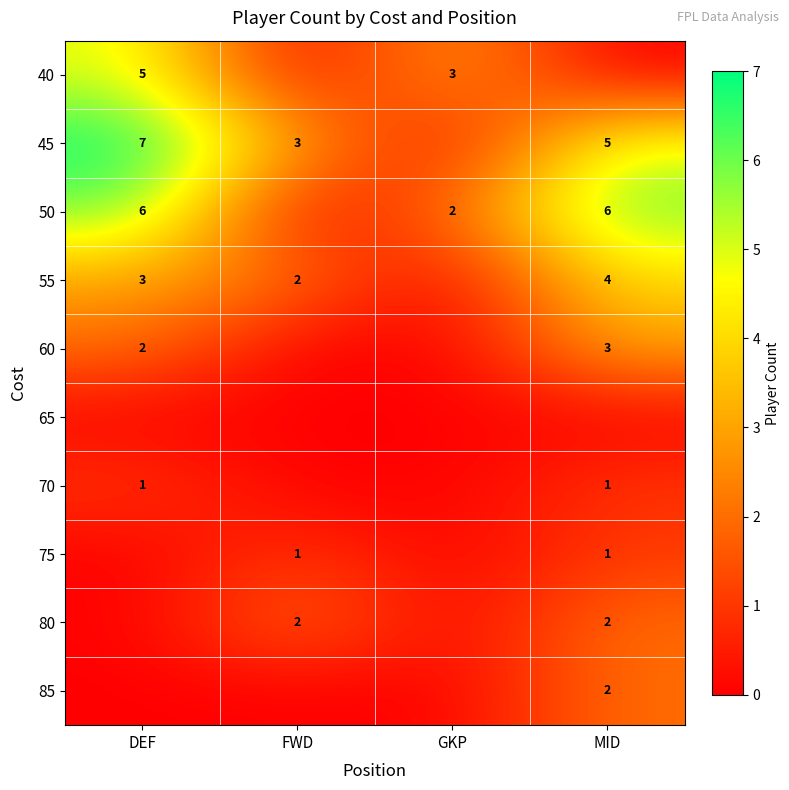

Is it true that 40 equals 5 at DEF?

True